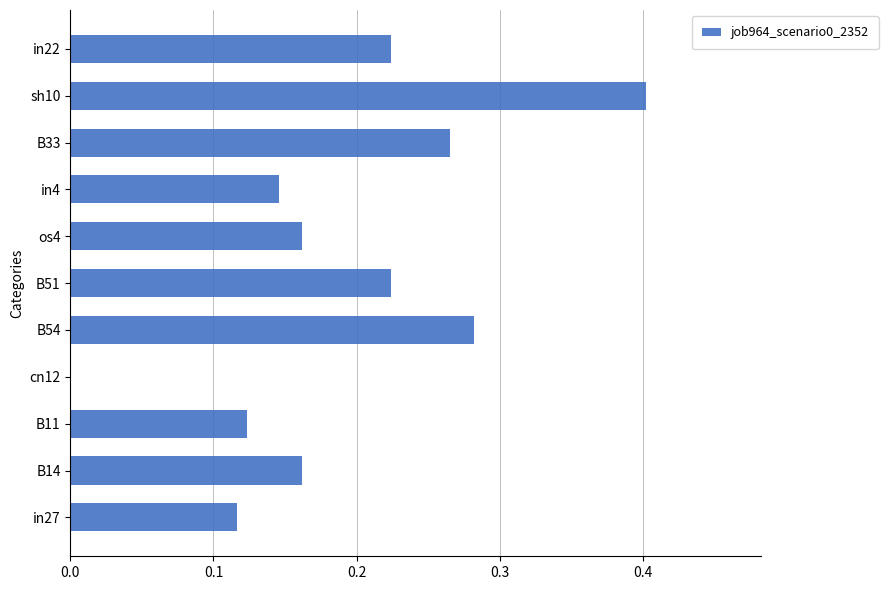

What is the maximum value shown in the chart?

0.4